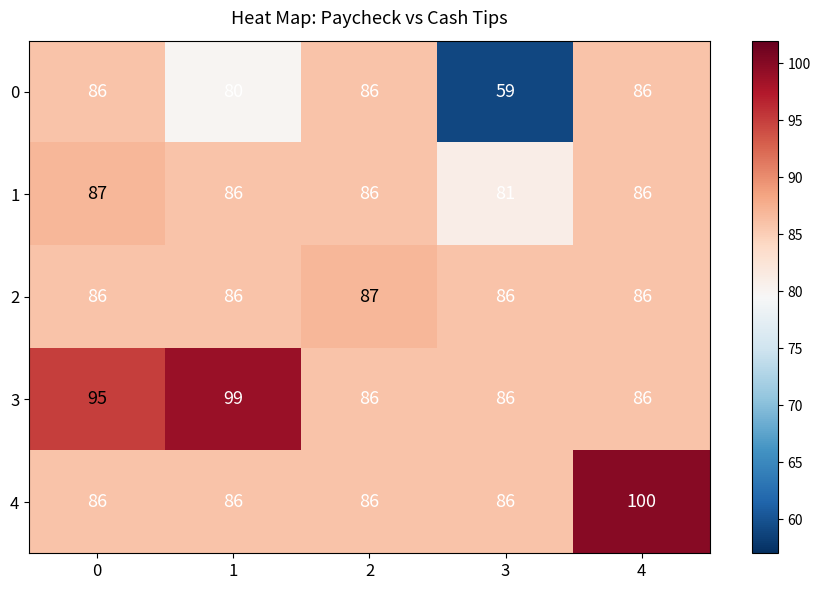

Which category has the lowest value across all series?

3